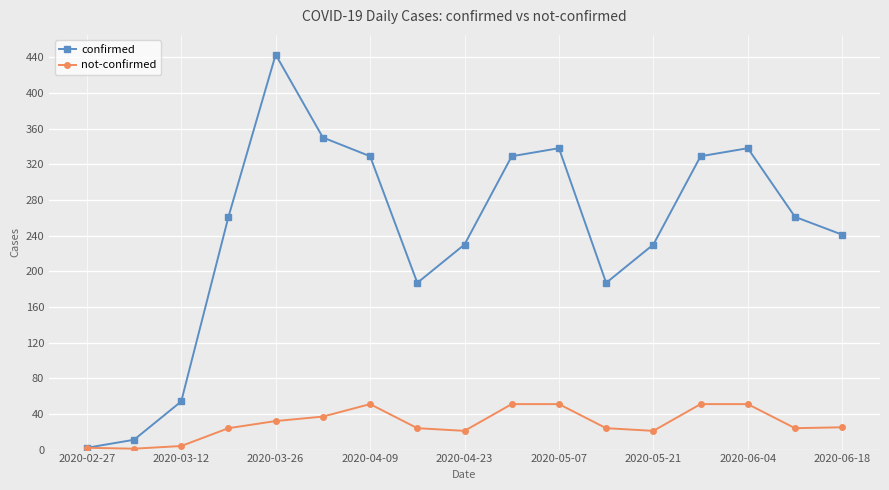

Count the number of categories in the chart.

17